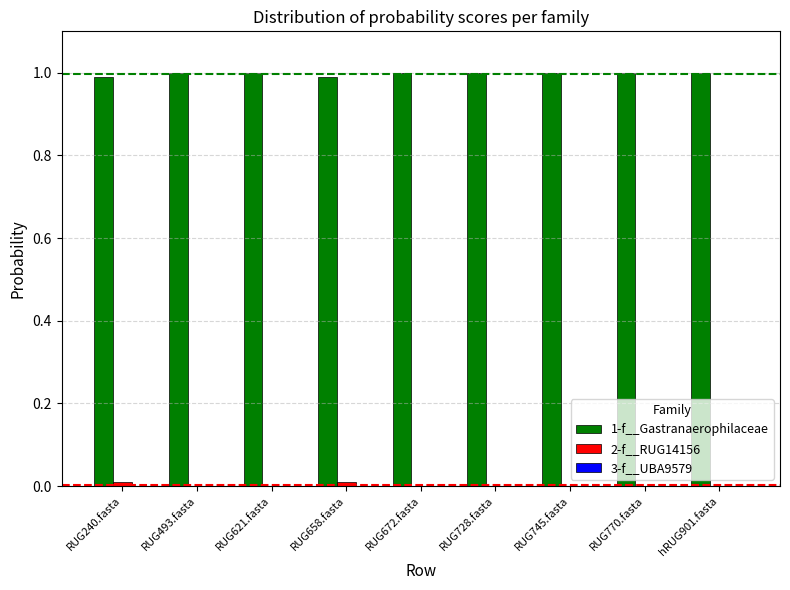

What is the total value across all series at RUG770.fasta?

1.0